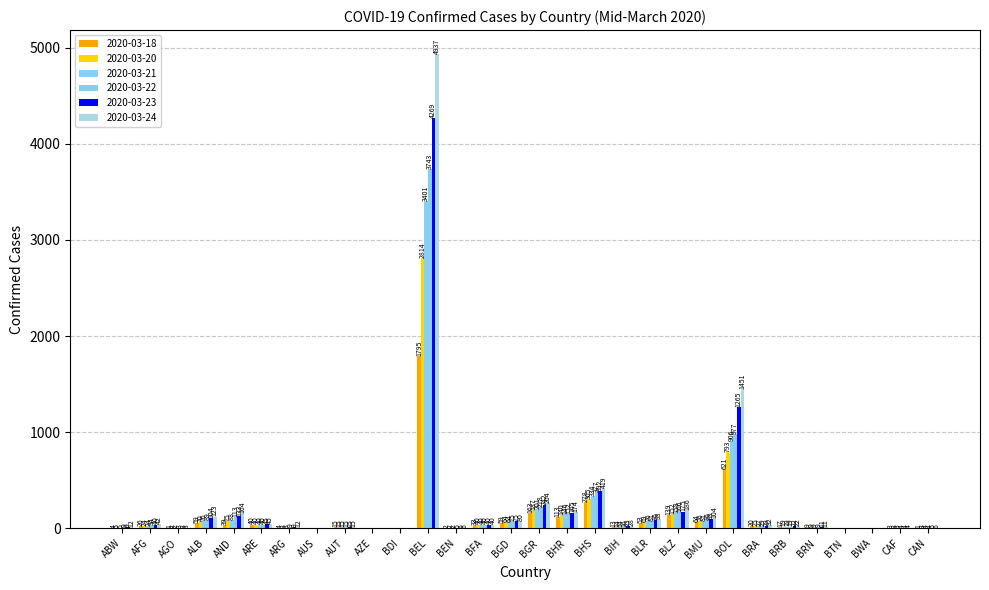

How many positive values does the 2020-03-24 series have?

25